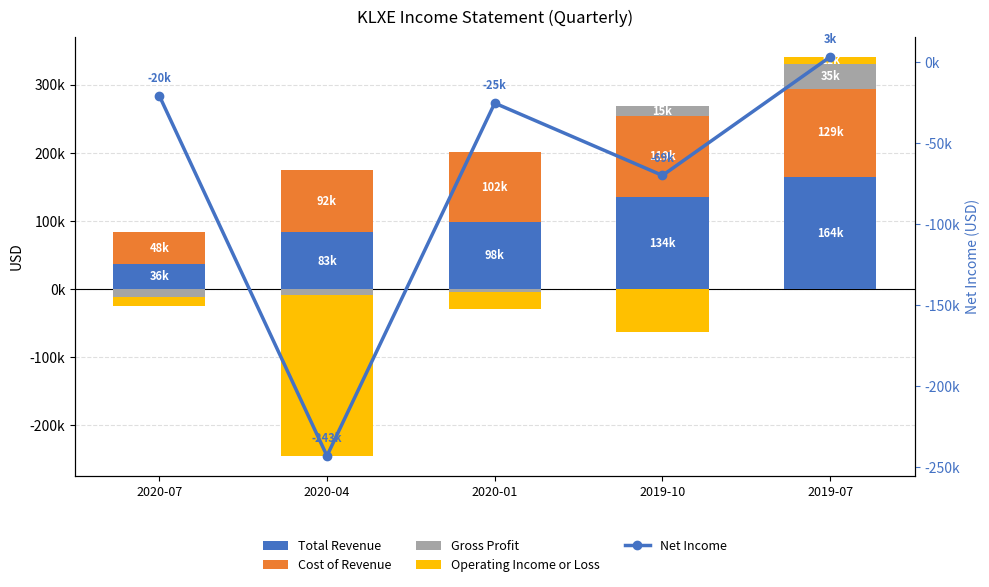

What is the label of the 1st bar from the left?

2020-07